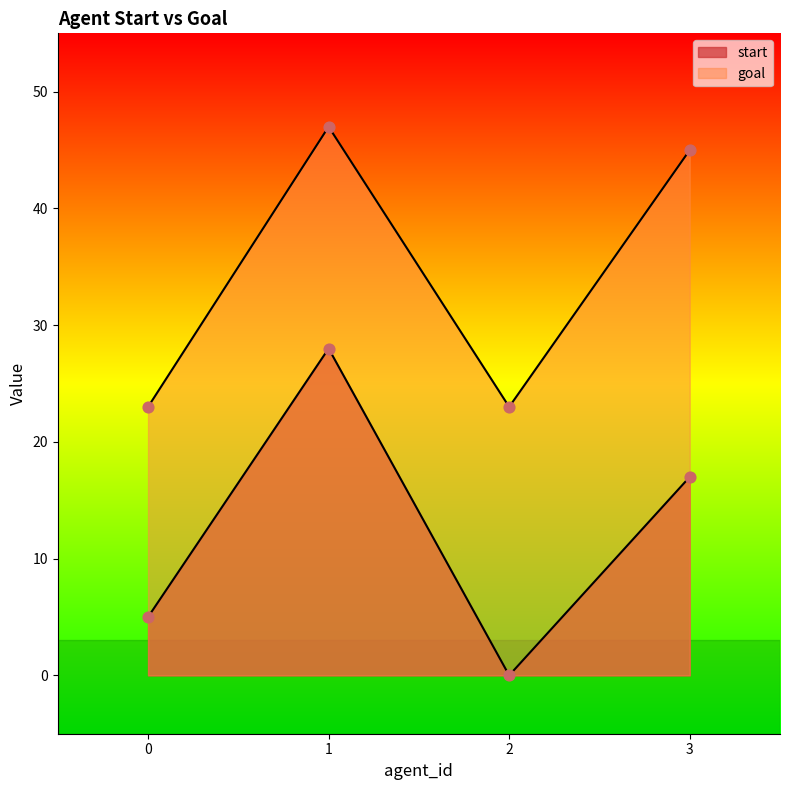

At how many categories does at least one series exceed 25?

2